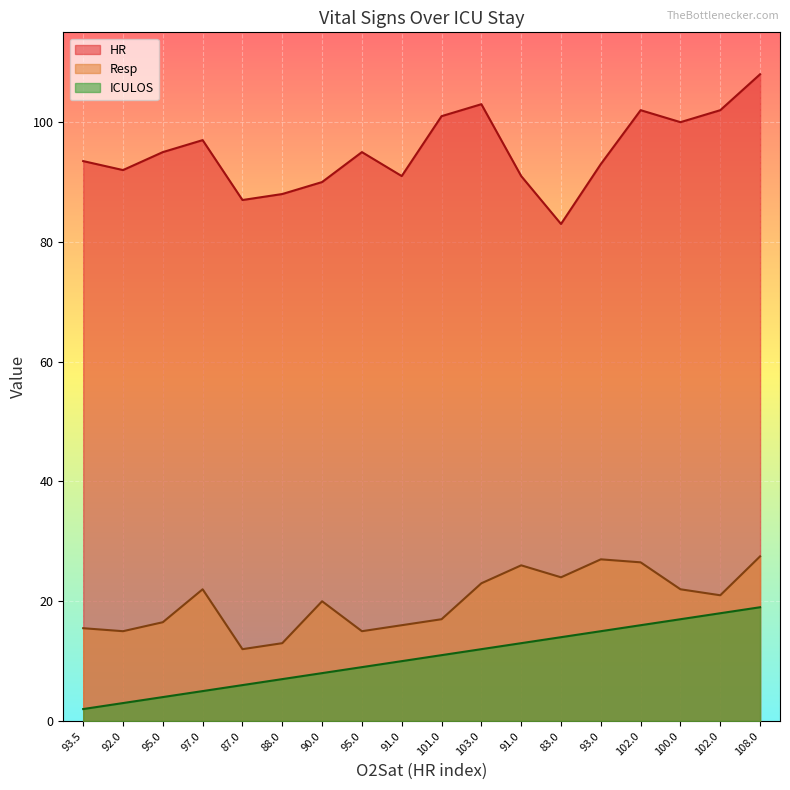

True or false: ICULOS has more than 1 interior local peaks.

False